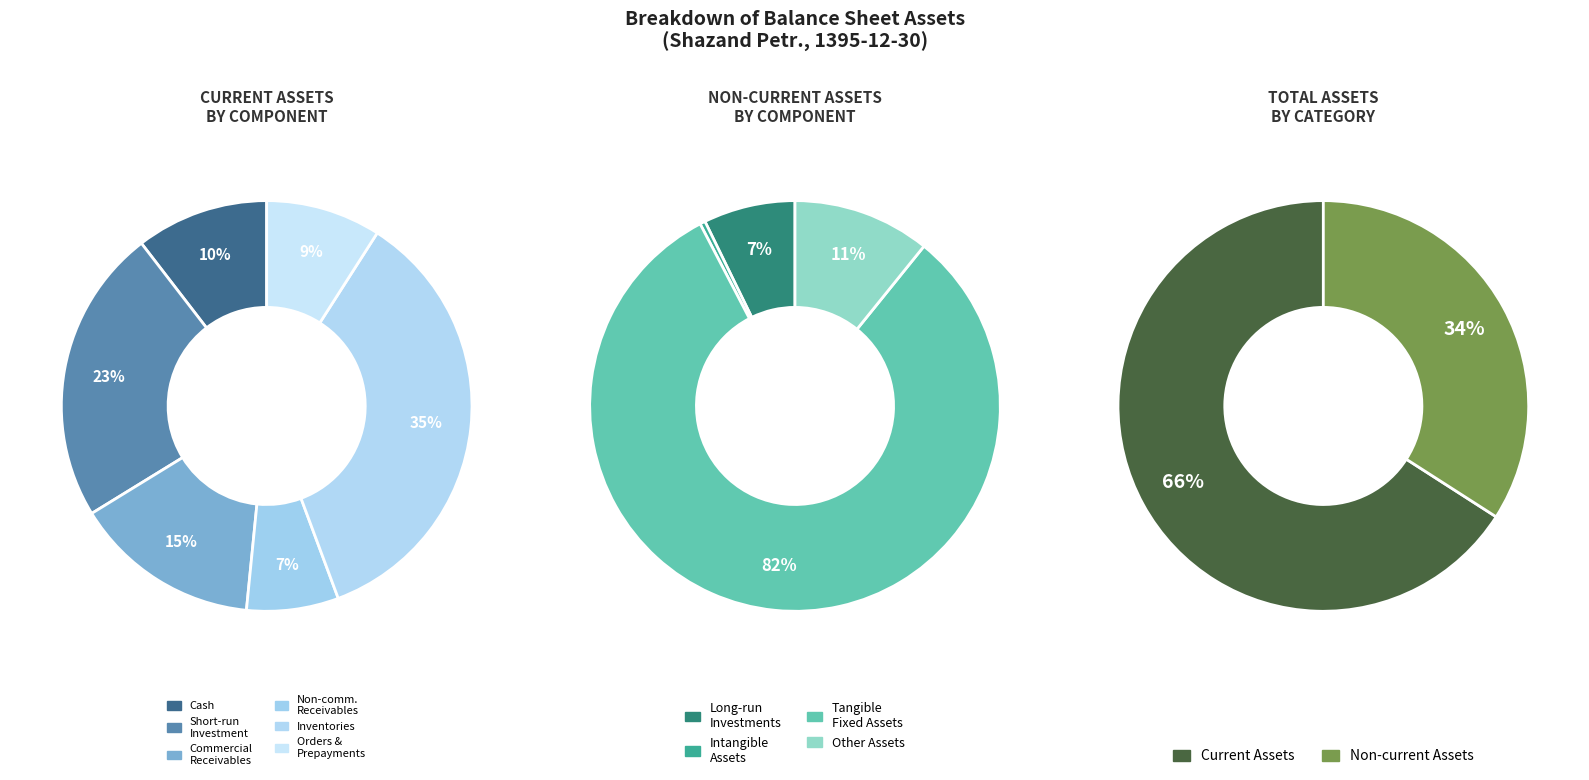

What is the total percentage of other_assets and long_run_investments?

6.1%